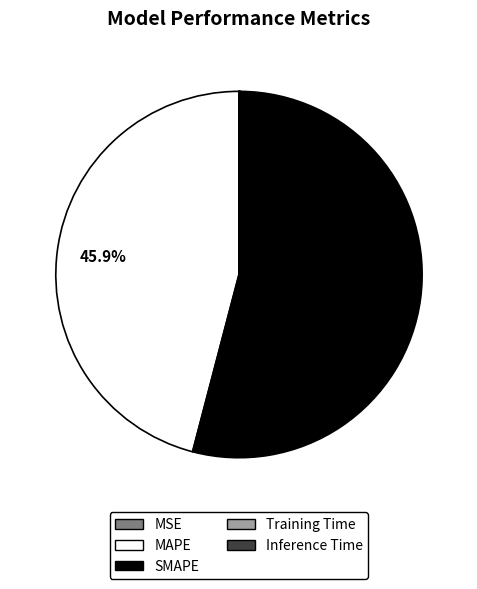

To the nearest percent, what percentage of the pie is SMAPE?

54%